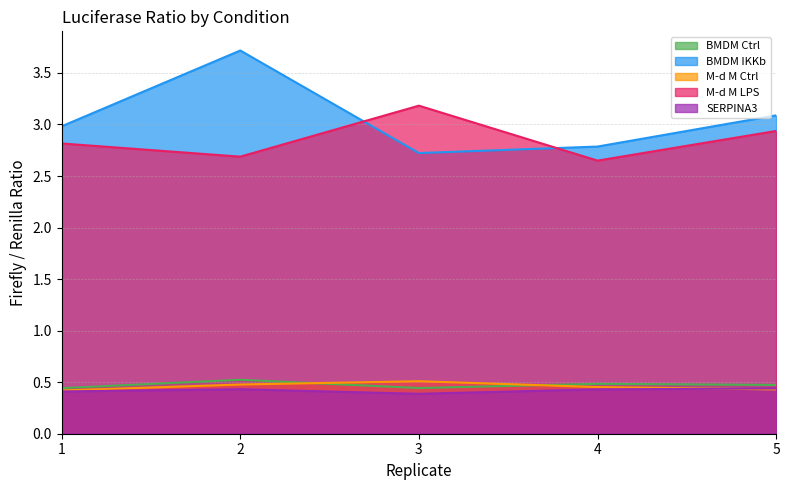

True or false: BMDM IKKb and M-d M Ctrl cross at least once.

False